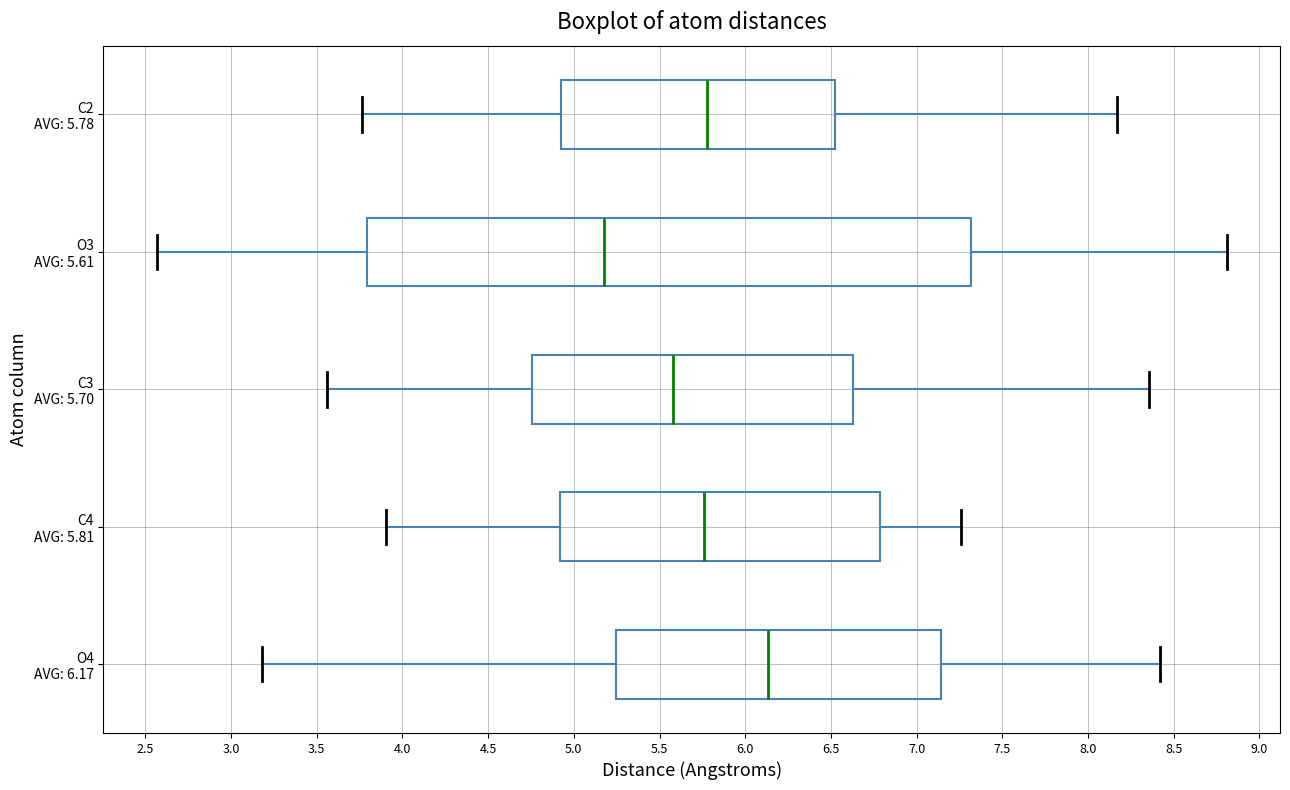

Where does the left whisker of the box for C4 AVG: 5.81 end on the x-axis? The values are not printed on the chart, so give them approximately, as read against the axis.

3.90